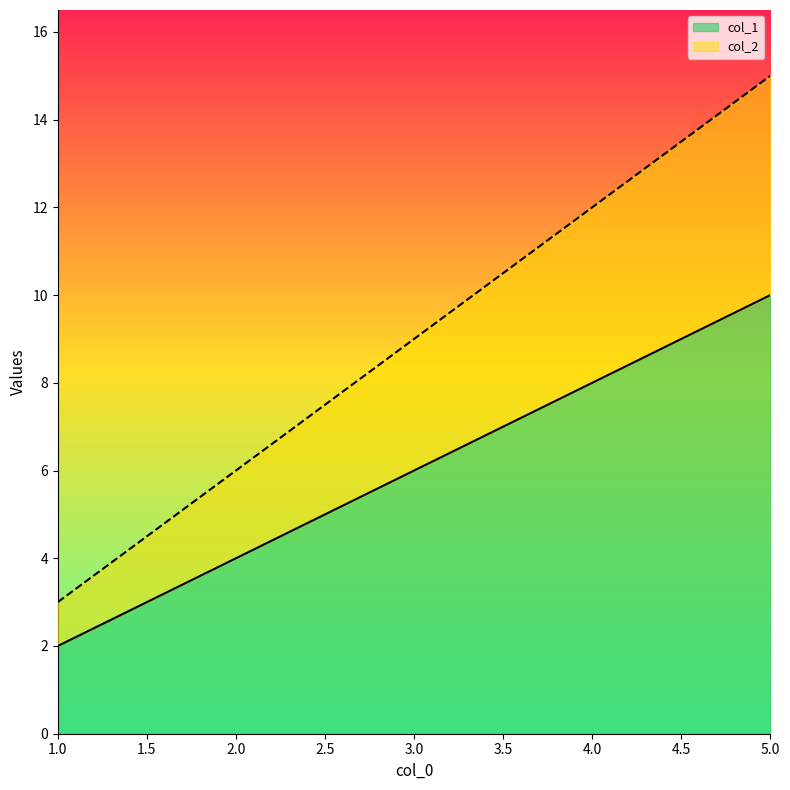

What is the difference between the highest and lowest values at 5?

5